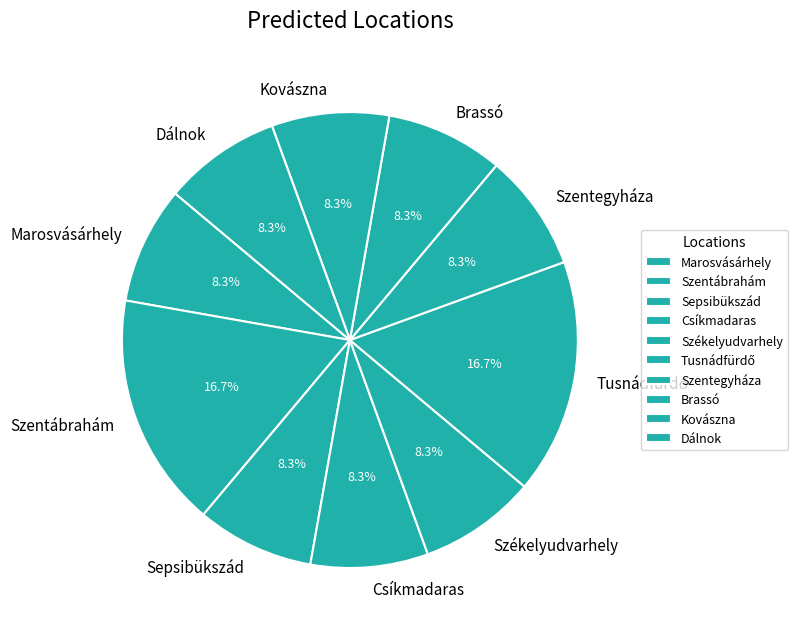

What is the ratio of the value at Marosvásárhely to the value at Székelyudvarhely?

1.0